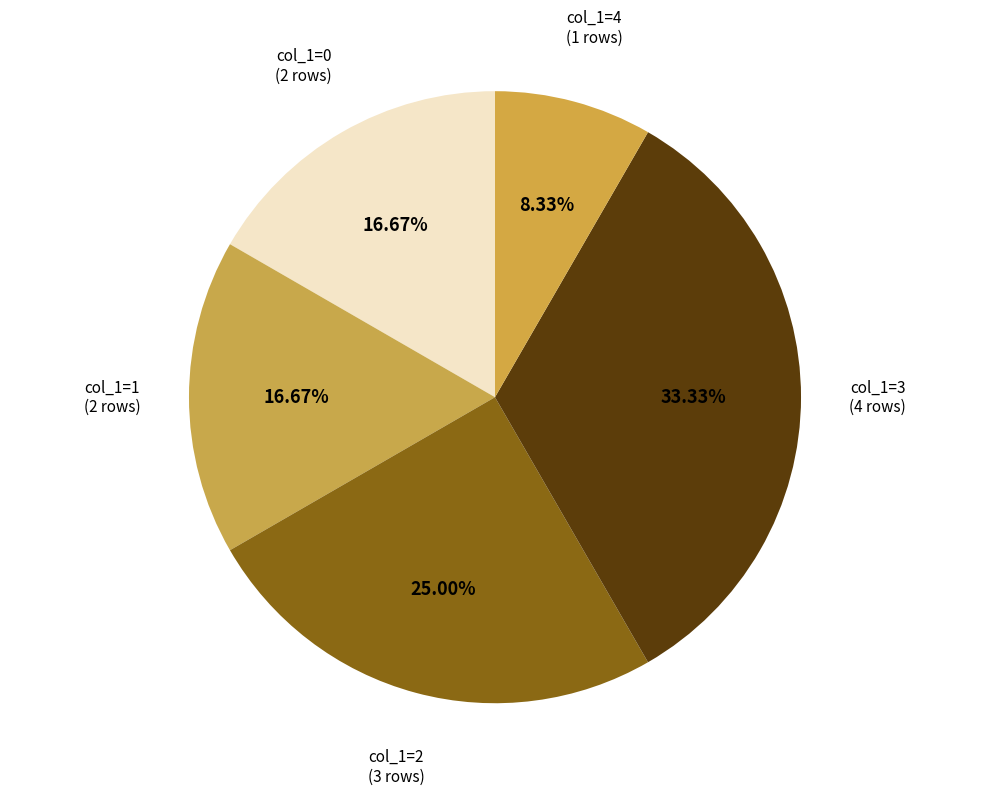

Count the number of slices in the pie.

5